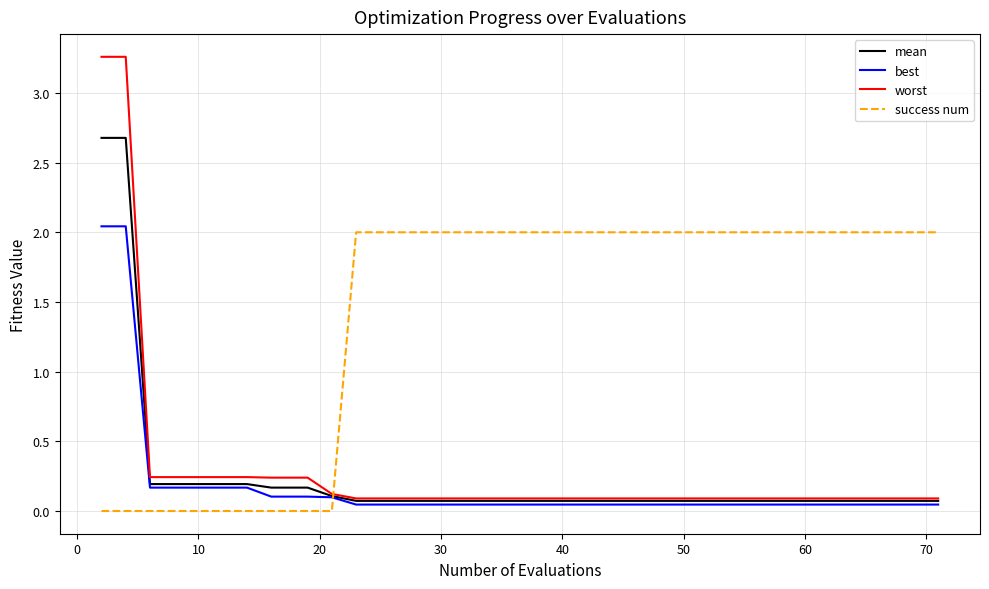

How many times do success num and worst cross each other?

1